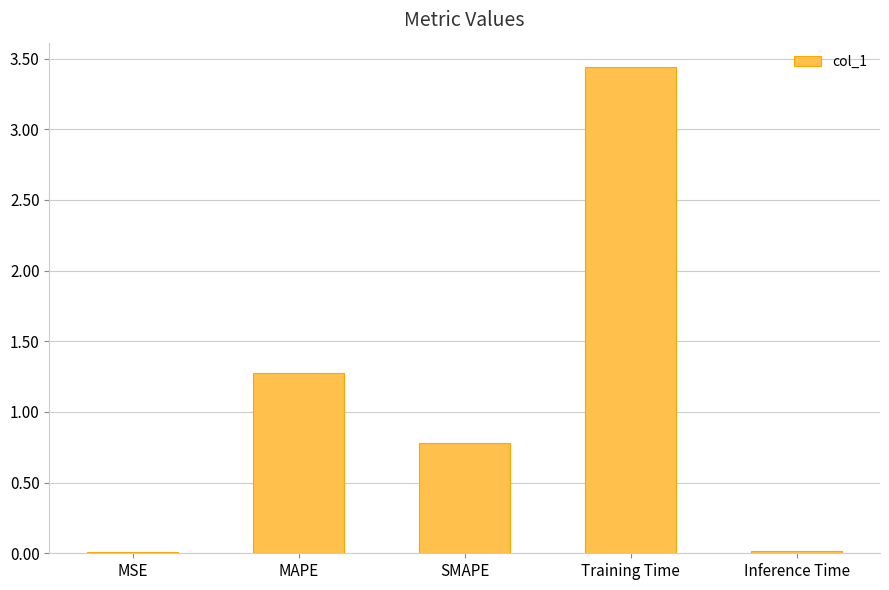

Which label corresponds to the largest value in the chart?

Training Time